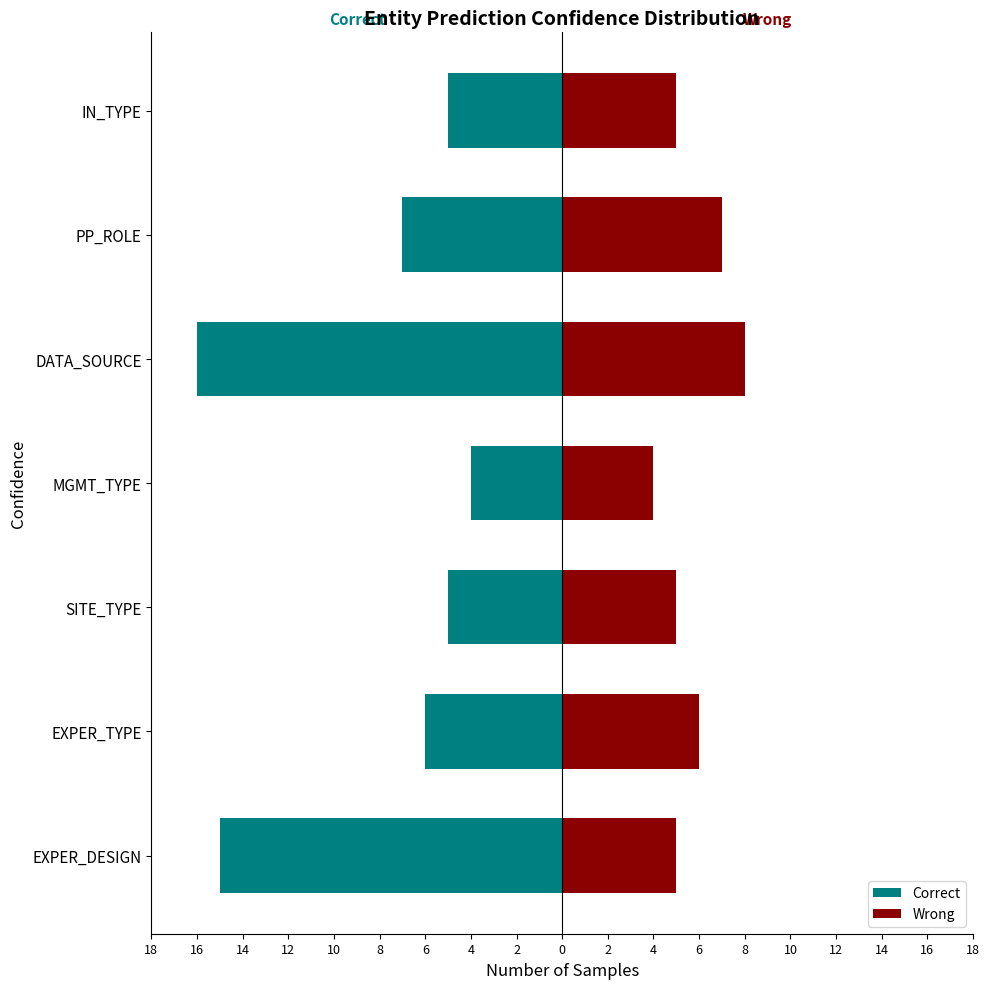

Reading left to right, transcribe all the data shown in this chart.

Correct: -15	-6	-5	-4	-16	-7	-5
Wrong: 5	6	5	4	8	7	5